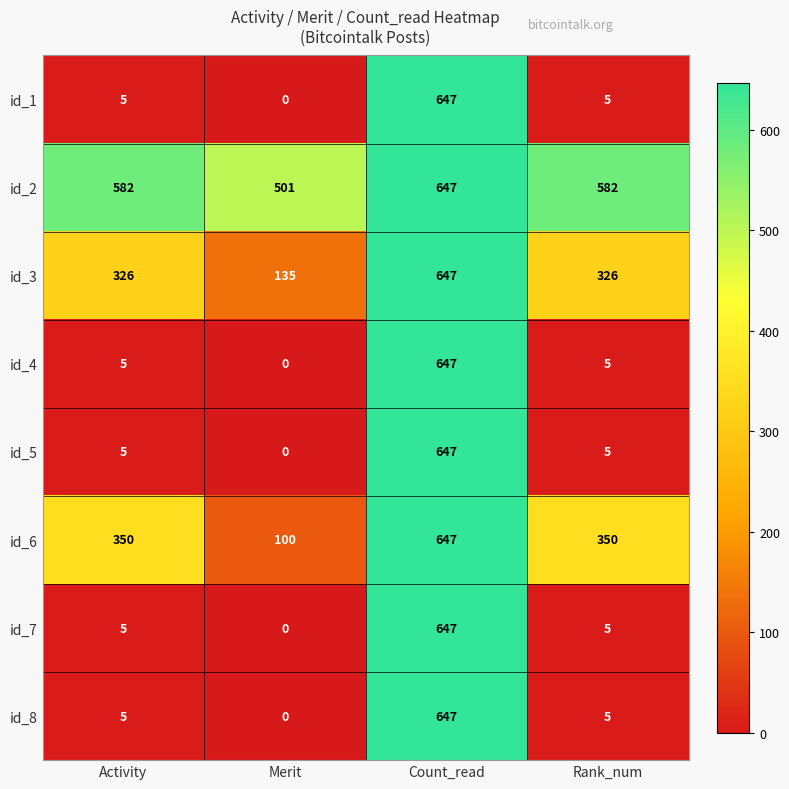

How many positive values does the id_8 series have?

3